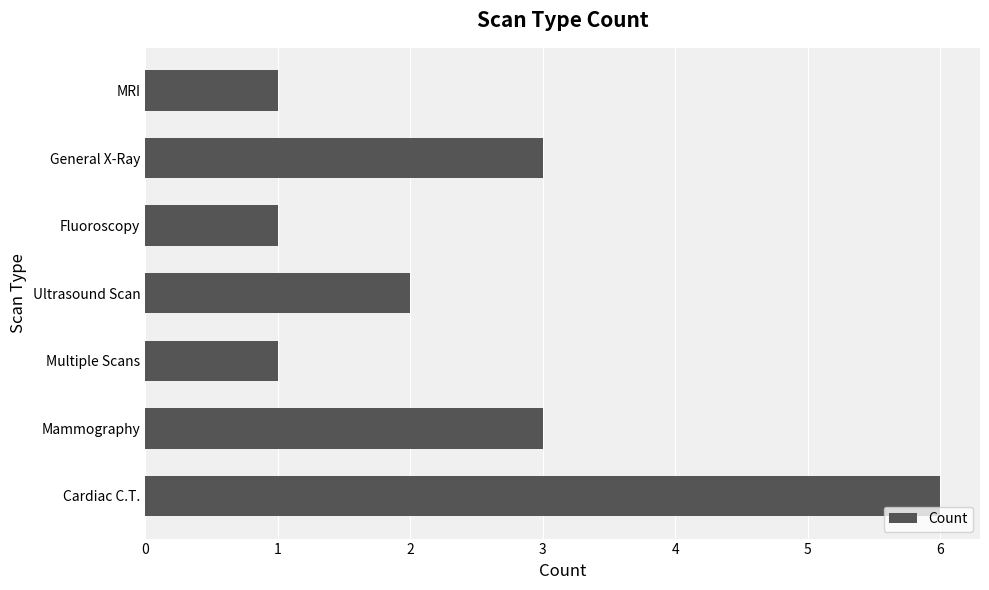

What is the difference between the values at Cardiac C.T. and Fluoroscopy?

5